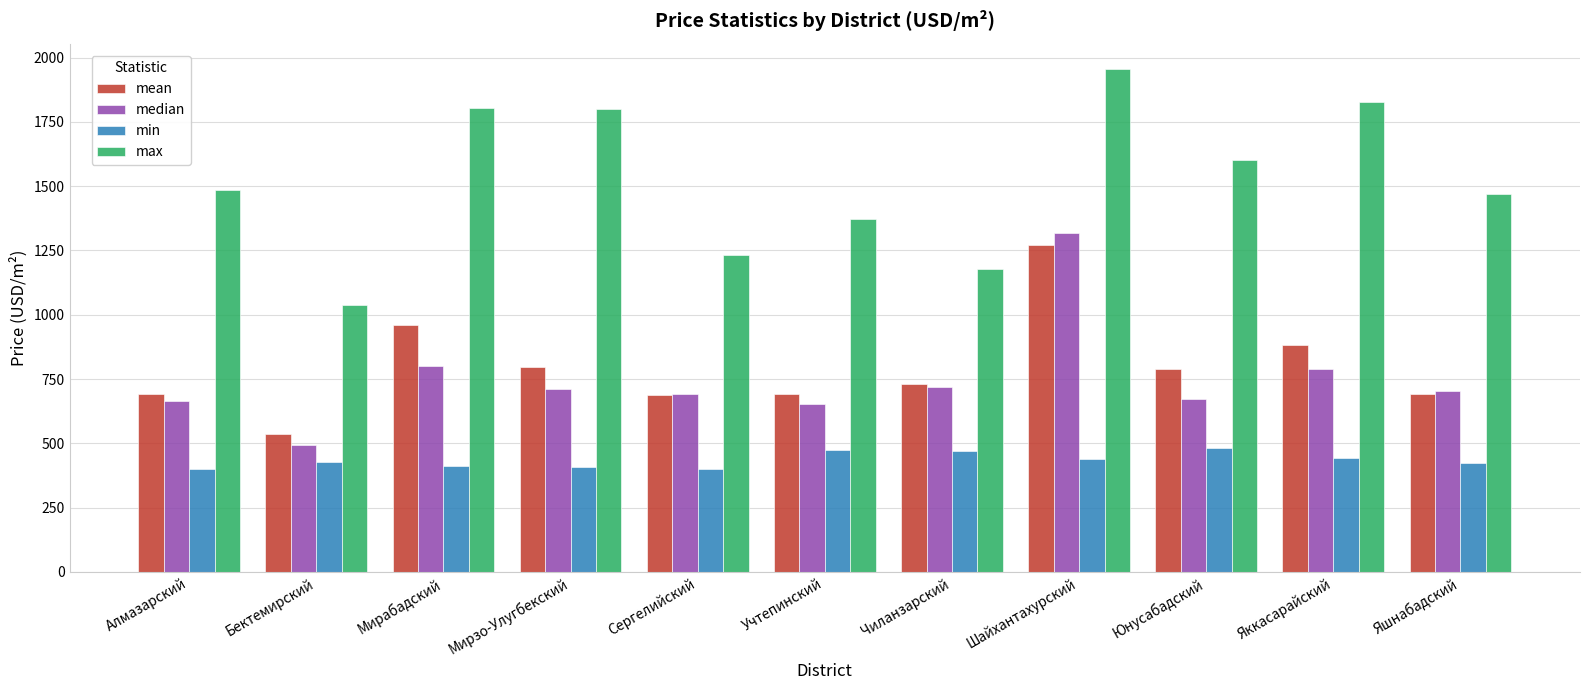

At which category is the sum across all series the highest?

Шайхантахурский